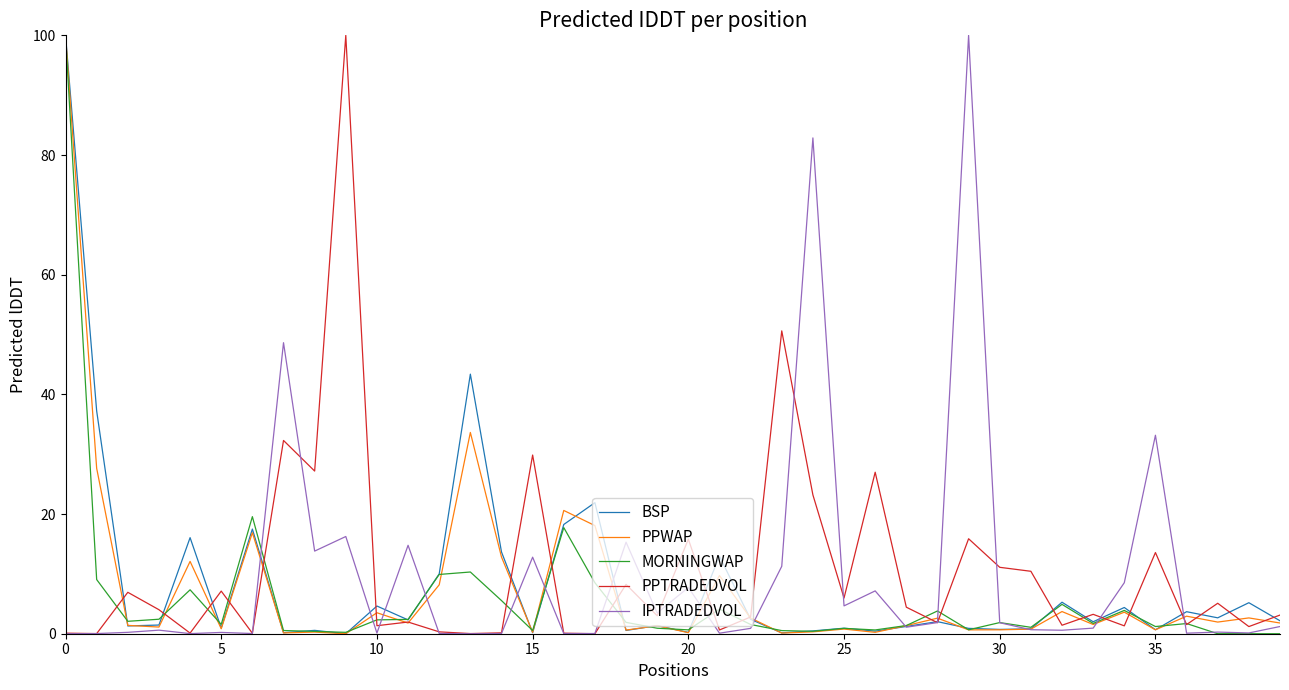

What is the highest value of the MORNINGWAP series?

100.0